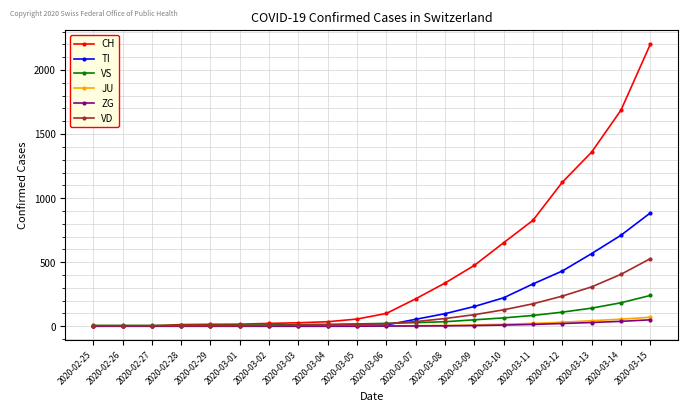

What is the label of the 7th point from the right?

2020-03-09